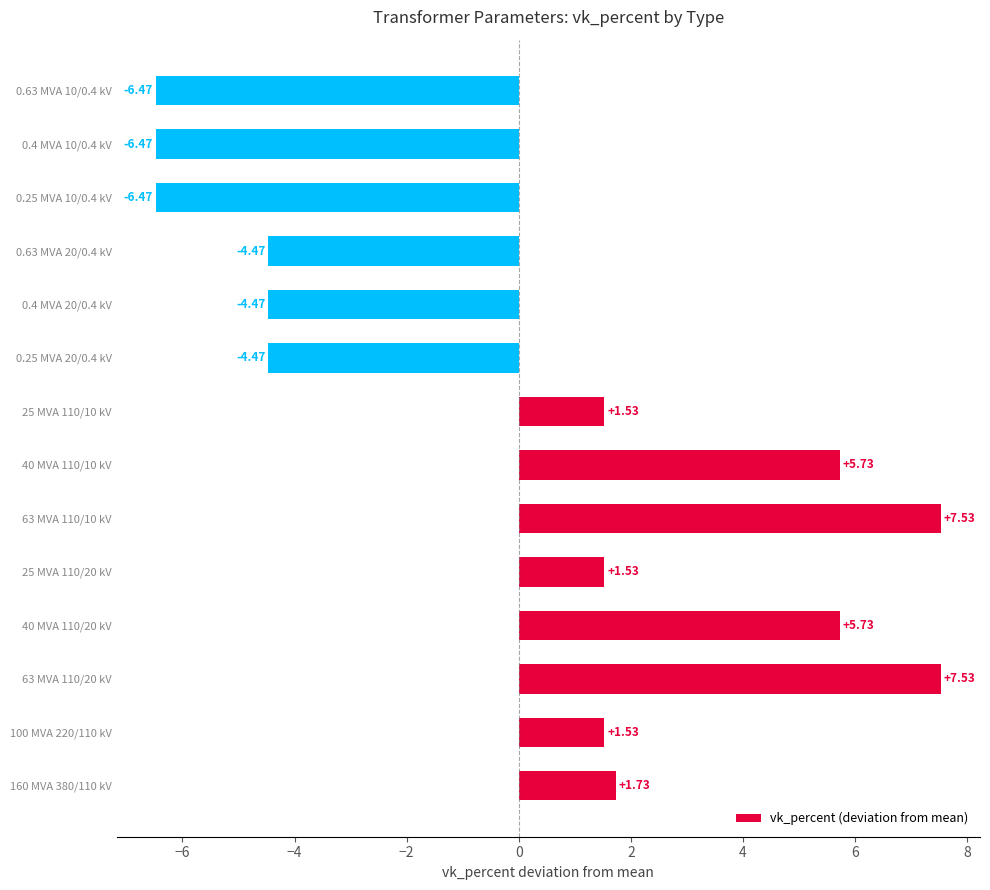

Which has a higher value, 25 MVA 110/10 kV or 63 MVA 110/20 kV?

63 MVA 110/20 kV